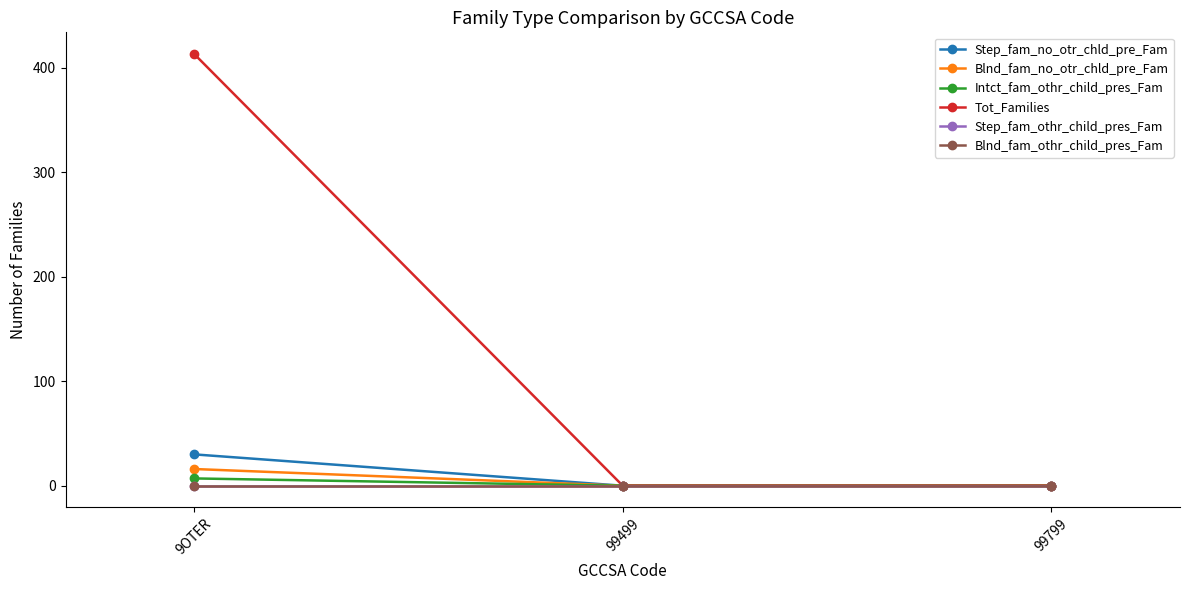

True or false: Intct_fam_othr_child_pres_Fam has a value of -3 at 99499.

False